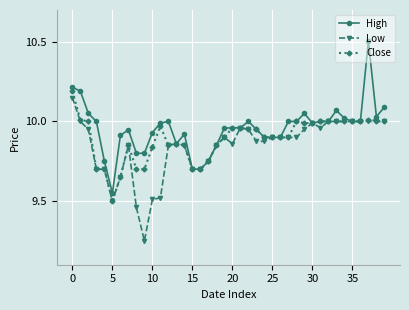

At how many categories does at least one series exceed 9?

40